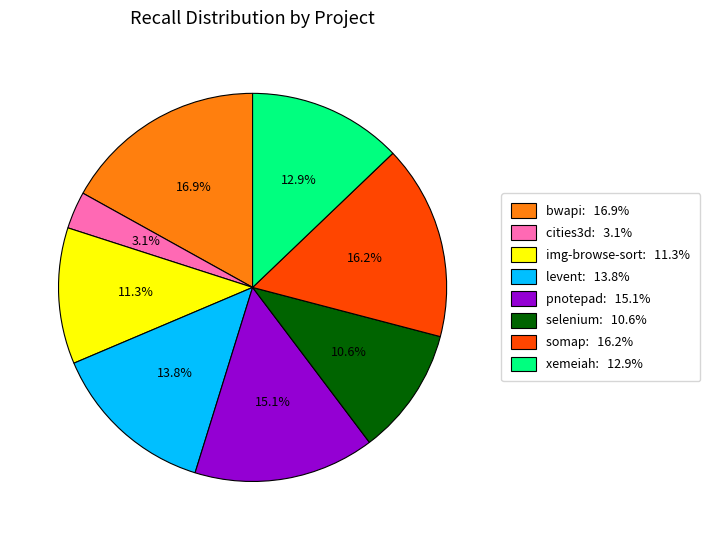

Does any single category account for the majority?

No